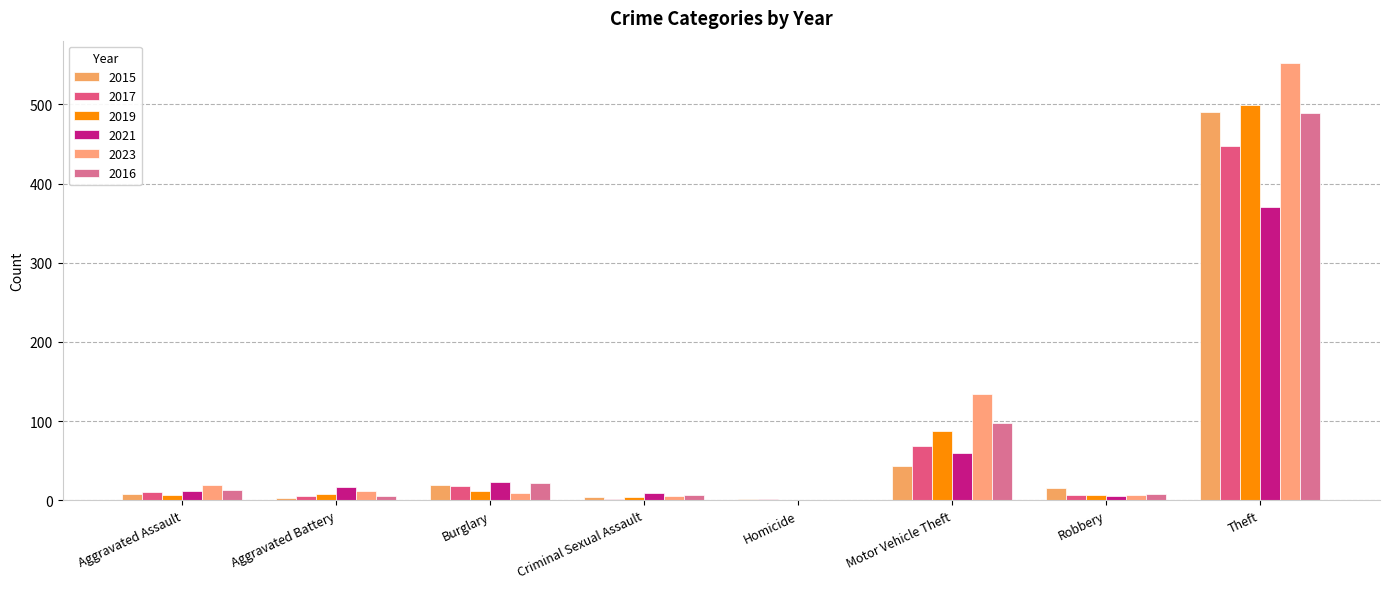

At Criminal Sexual Assault, list the series in order from smallest to largest.

2017, 2015, 2019, 2023, 2016, 2021